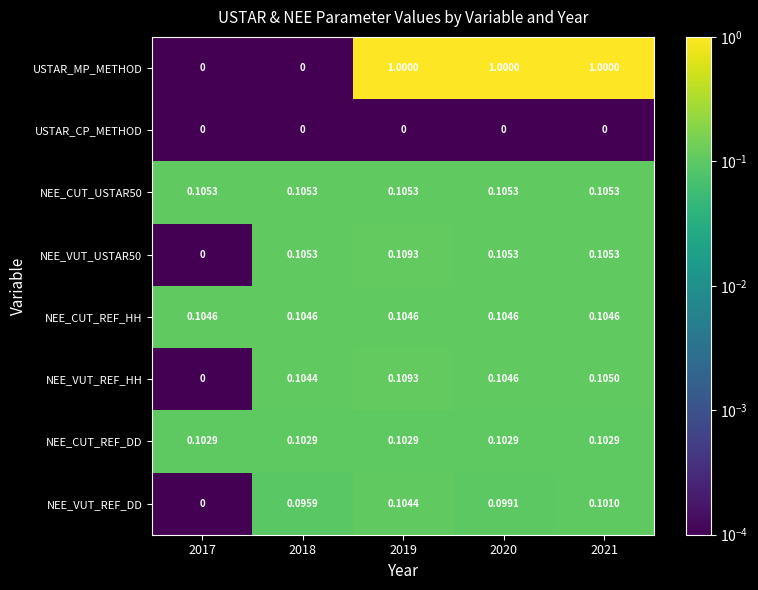

Which series has the largest total across all categories?

USTAR_MP_METHOD